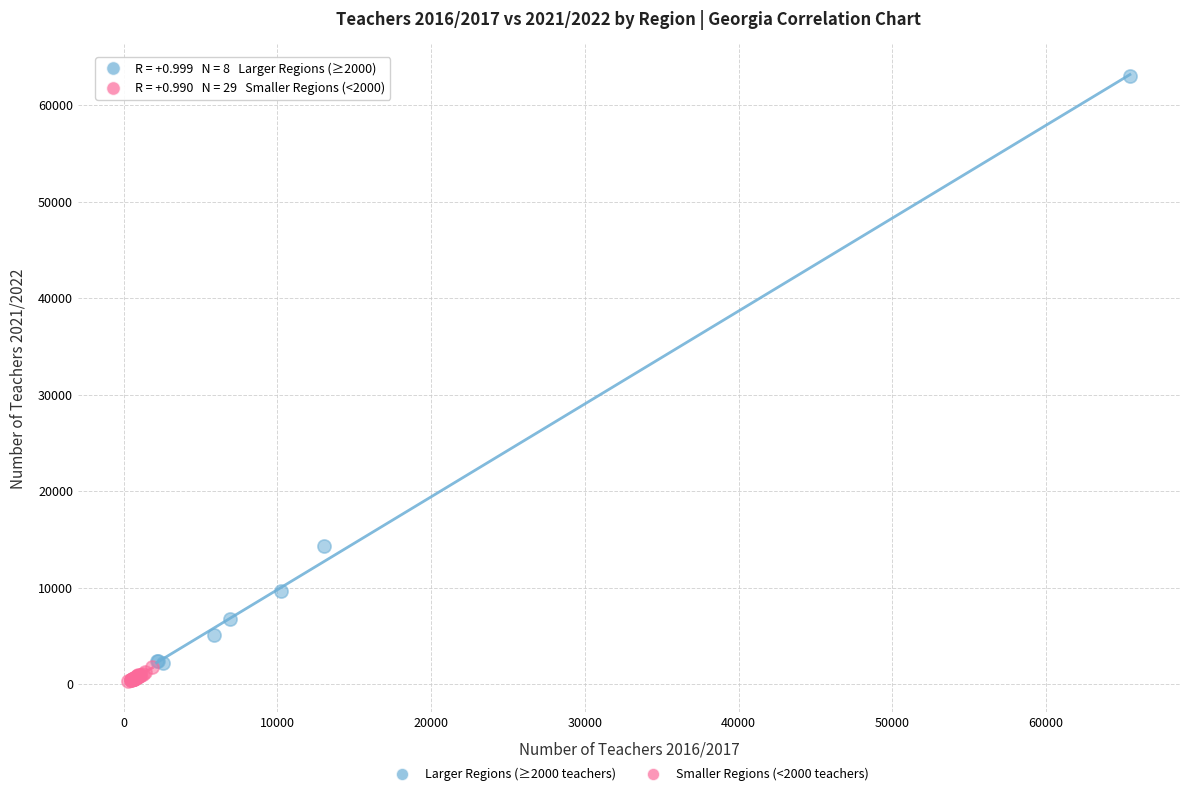

Which series has the largest Y range (max minus min)?

Larger Regions (≥2000 teachers)